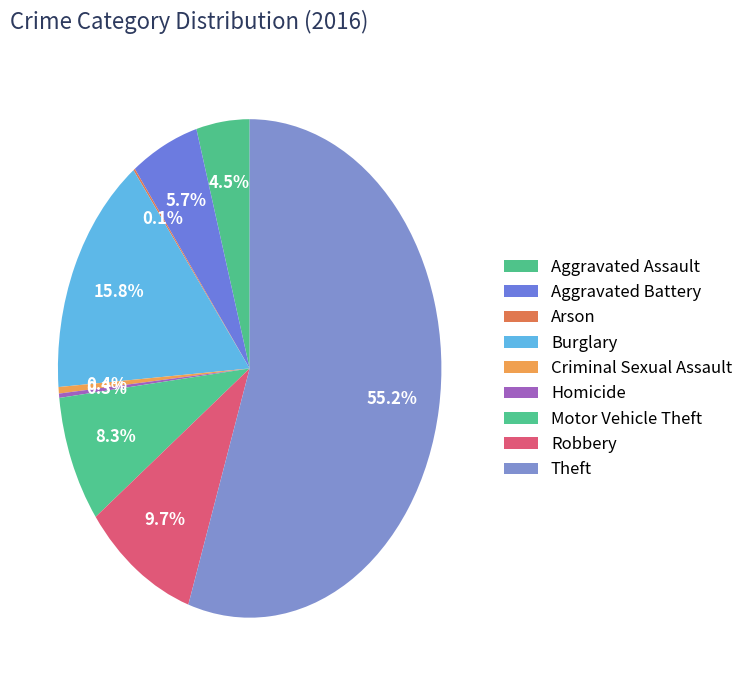

The Arson slice represents 1% of the pie. True or false?

False